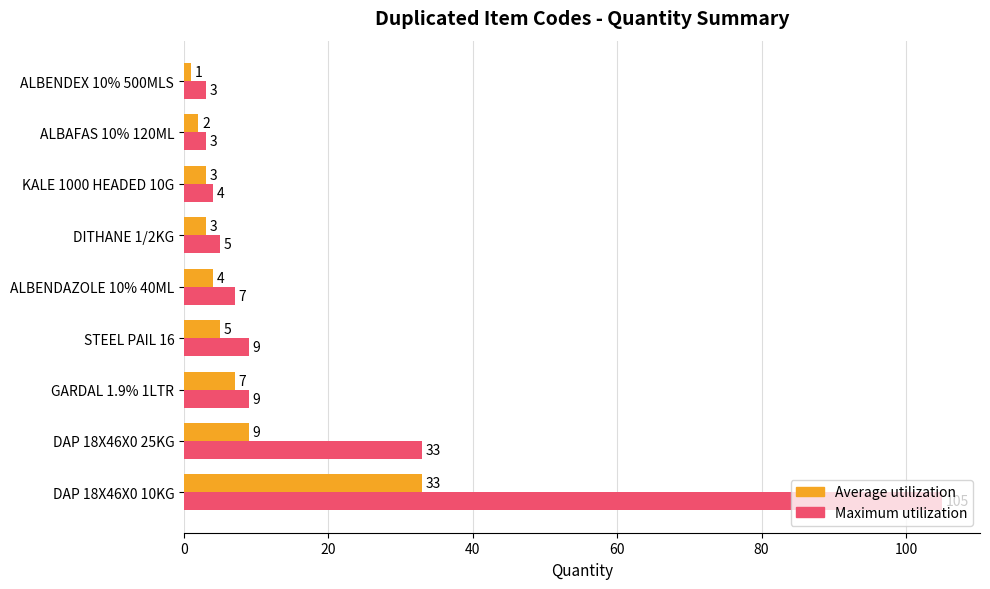

Between GARDAL 1.9% 1LTR and ALBAFAS 10% 120ML, which series saw the biggest shift?

Maximum utilization